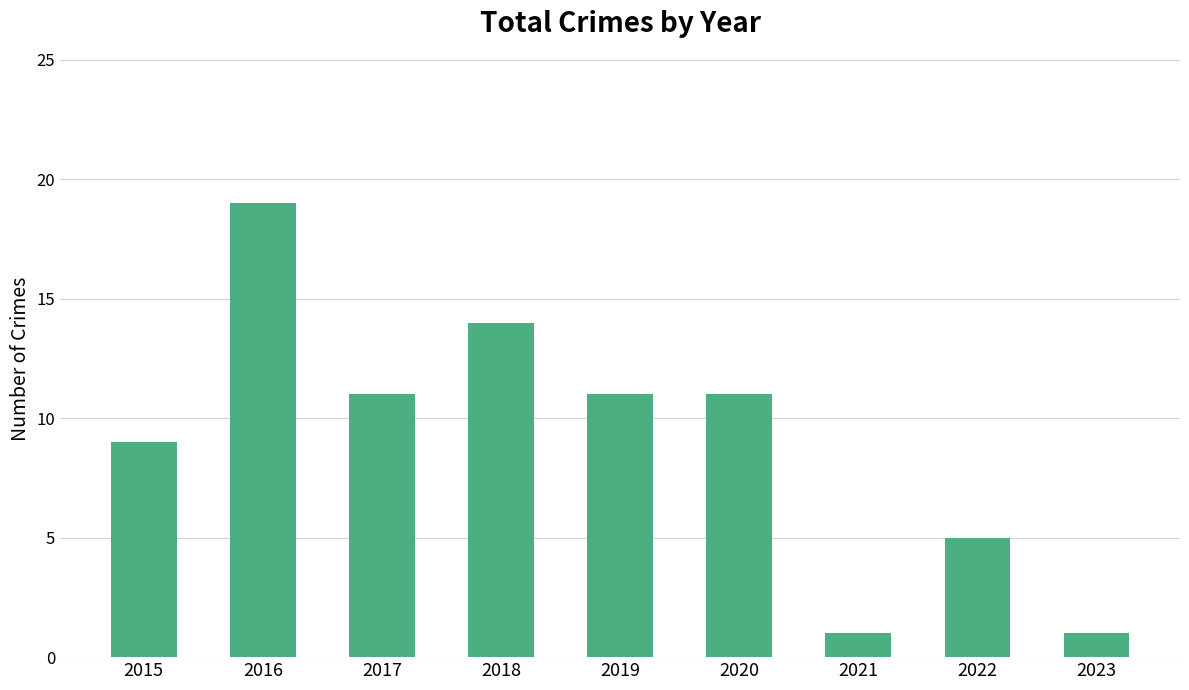

What is the value of the 6th bar from the left?

11